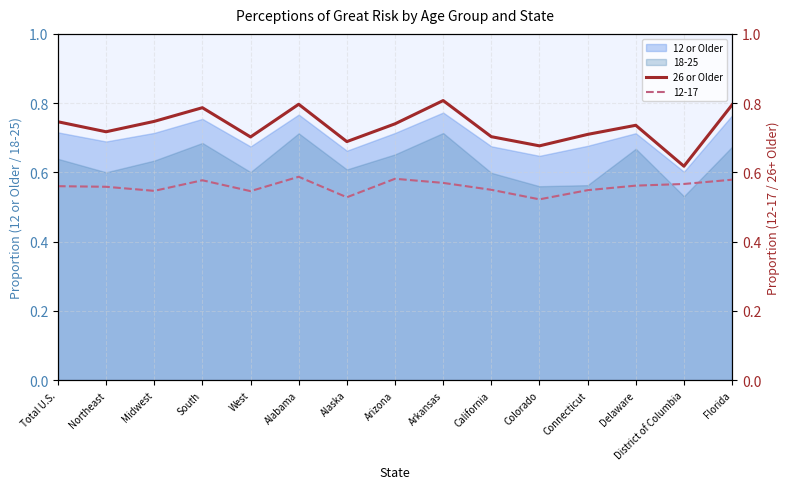

The value at Arkansas is 0.8. True or false?

True